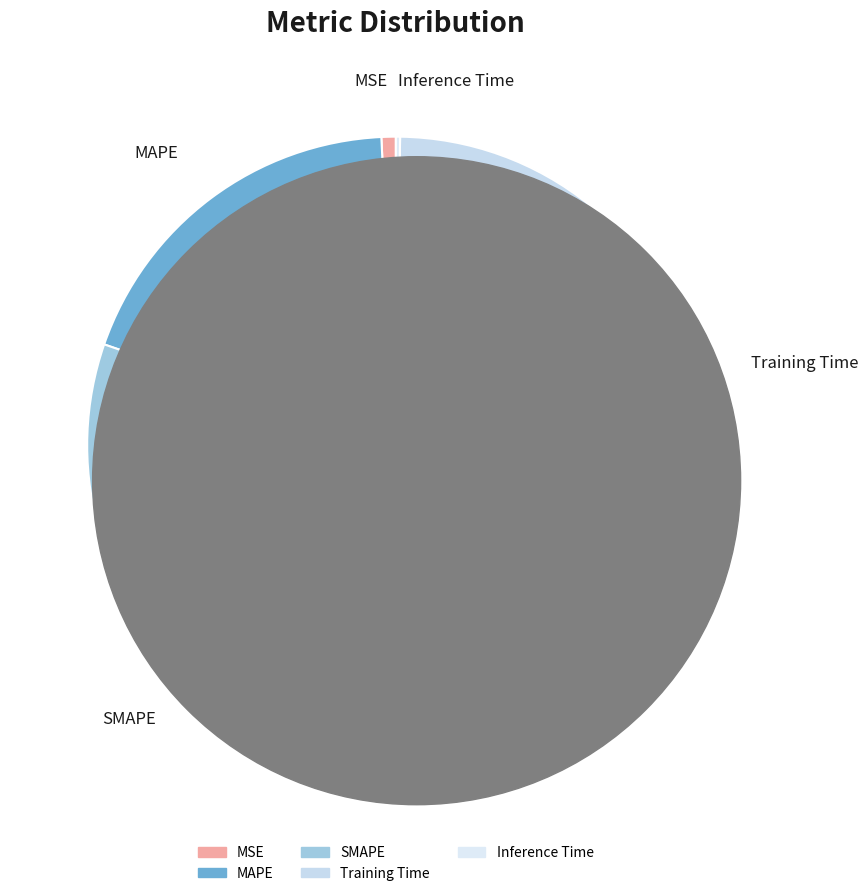

The MAPE slice represents 19% of the pie. True or false?

True